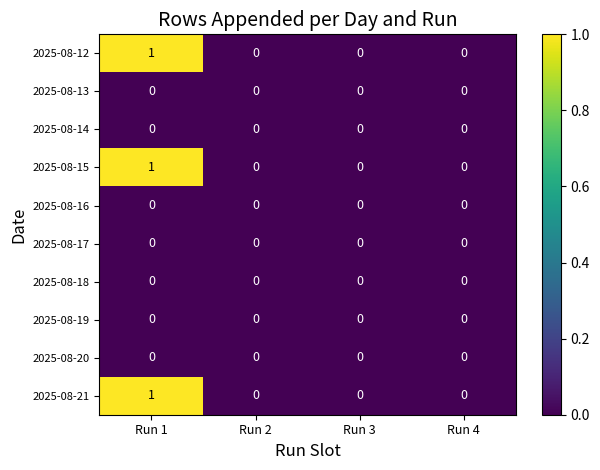

Which category has the highest value across all series?

Run 1